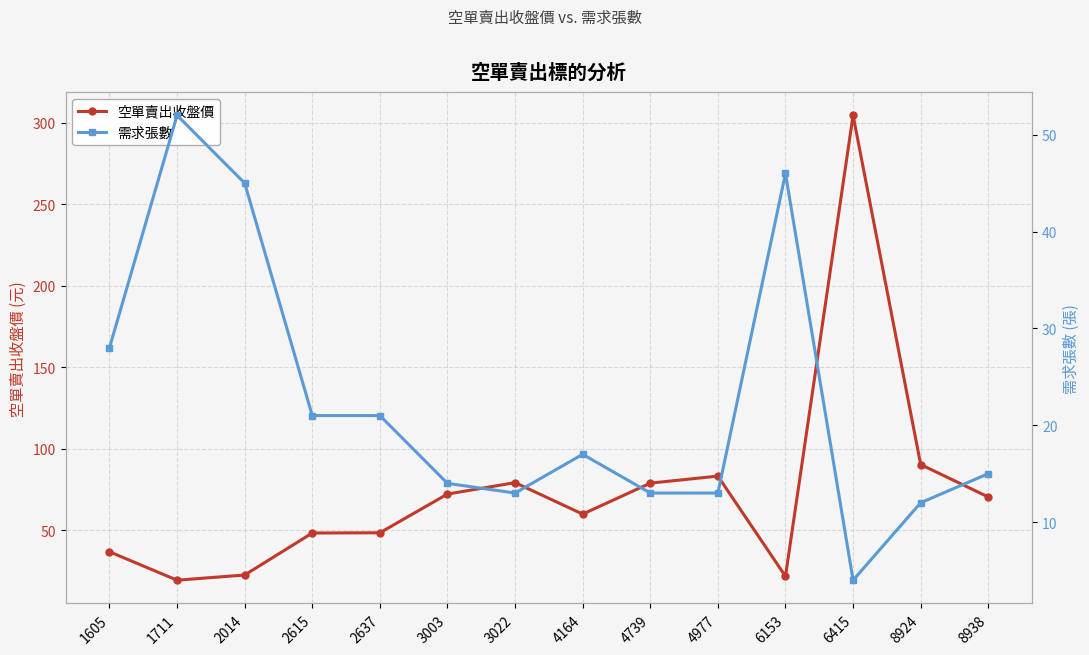

How many values in the 需求張數 series are below 17?

7